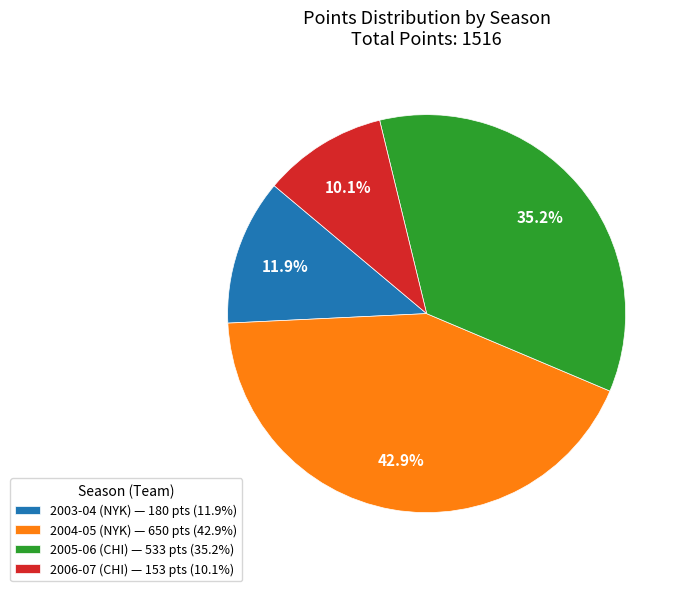

Rank the categories by value from lowest to highest.

2006-07 (CHI), 2003-04 (NYK), 2005-06 (CHI), 2004-05 (NYK)